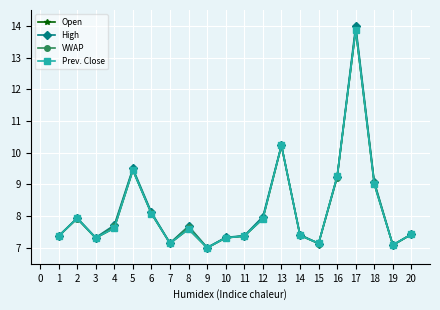

Does the chart have visible grid lines?

Yes